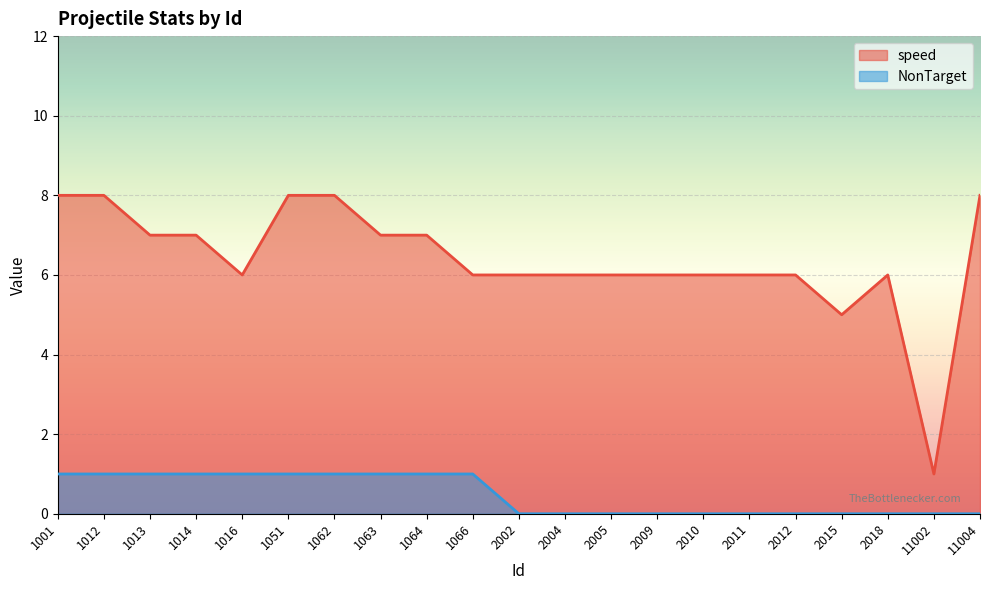

At which category is the sum across all series the highest?

1001